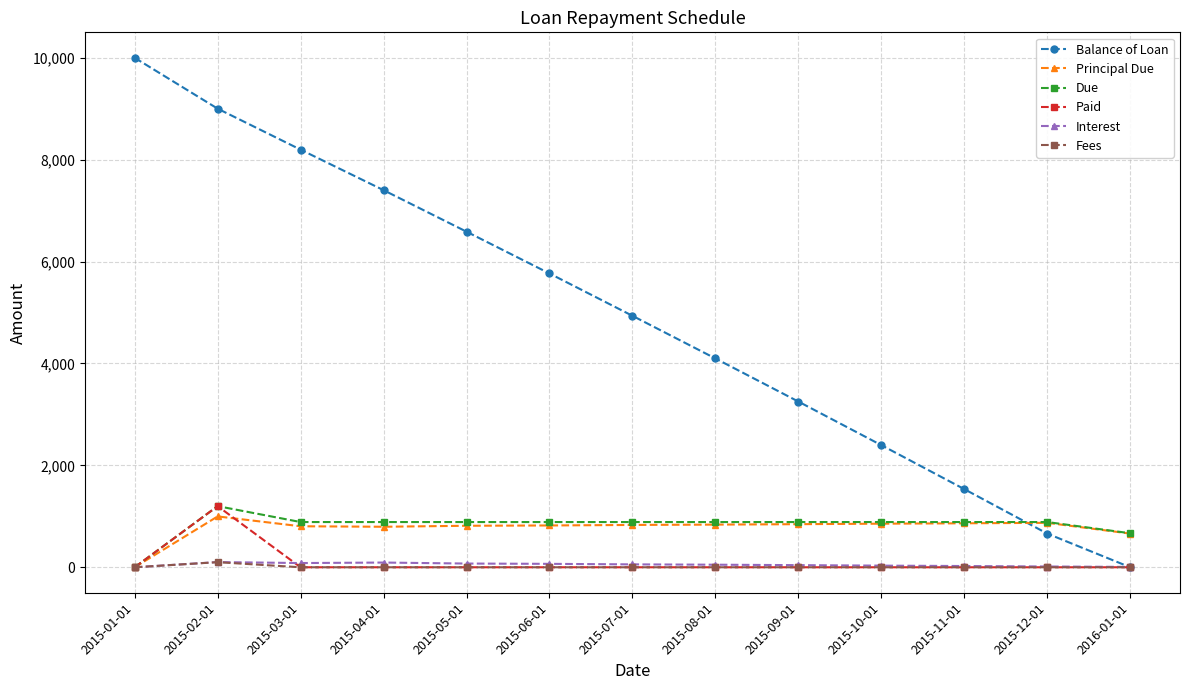

At which category is the sum across all series the highest?

2015-02-01